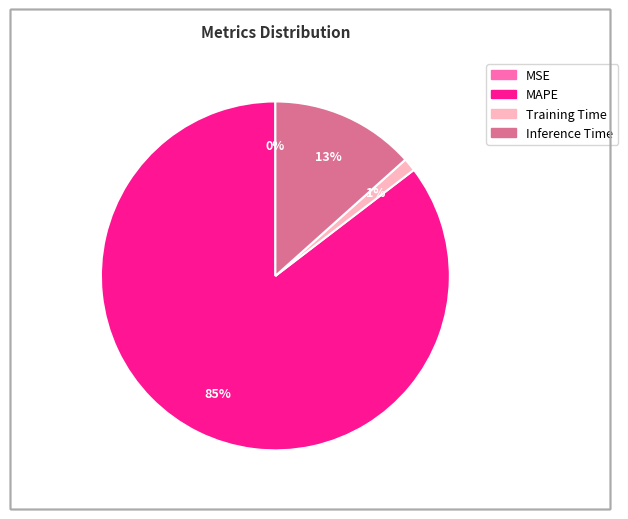

Is there any slice that represents more than half of the pie?

Yes